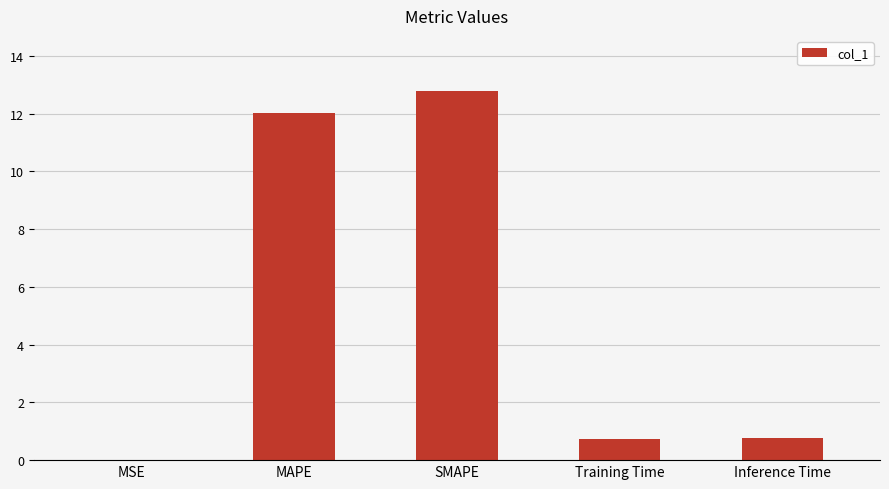

What is the approximate value at Inference Time?

0.8